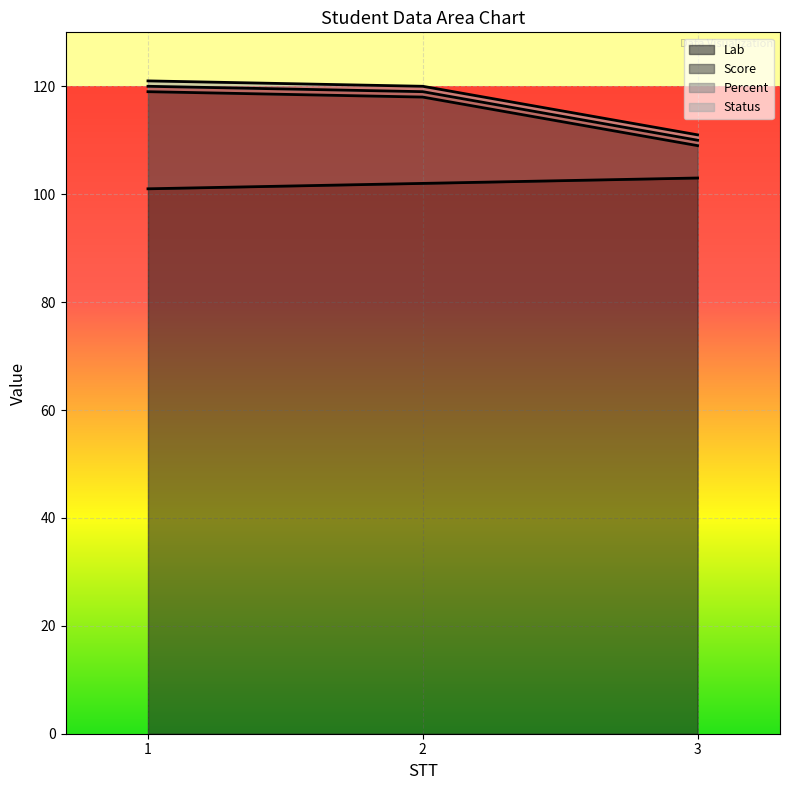

Is the value of Lab at 3 greater than the value of Score at 2?

No